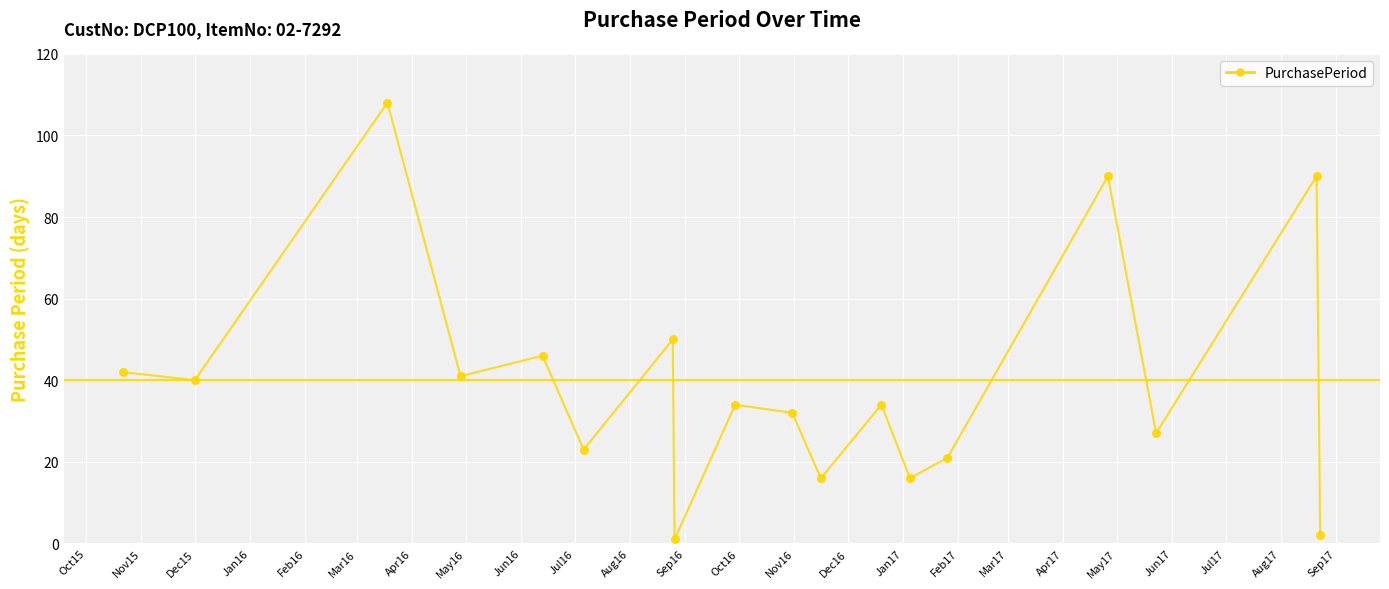

What is the difference between the maximum and minimum values?

107